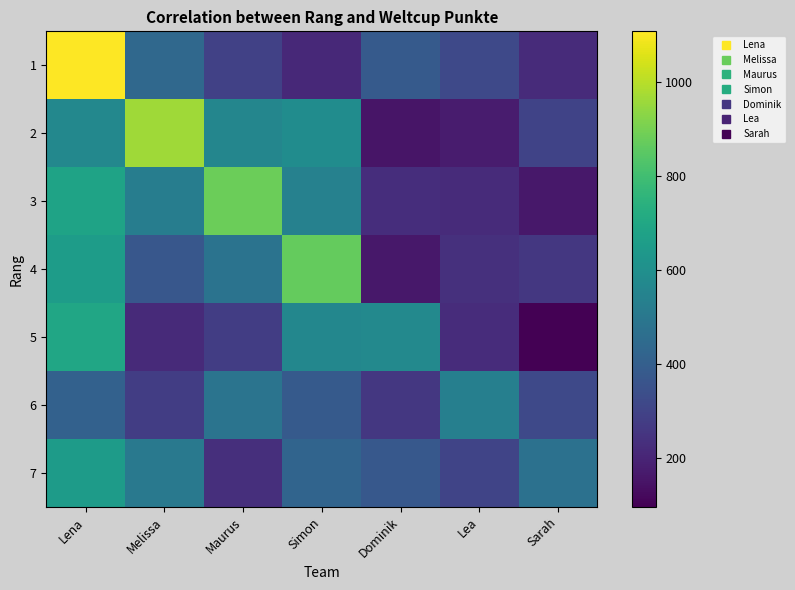

Reading right to left, transcribe all the data shown in this chart.

row_0: 220.9	319.9	383.4	210.3	290.8	438.1	1107.0
row_1: 297.9	172.8	150.9	587.1	558.3	961.0	567.4
row_2: 160.2	217.8	228.2	539.1	879.0	525.1	681.3
row_3: 258.5	236.7	160.1	866.0	480.8	368.2	653.7
row_4: 95.1	224.0	571.0	564.3	279.4	216.2	692.9
row_5: 318.9	531.0	257.4	383.5	485.3	279.0	408.5
row_6: 471.0	303.1	372.8	421.4	229.7	505.6	649.8